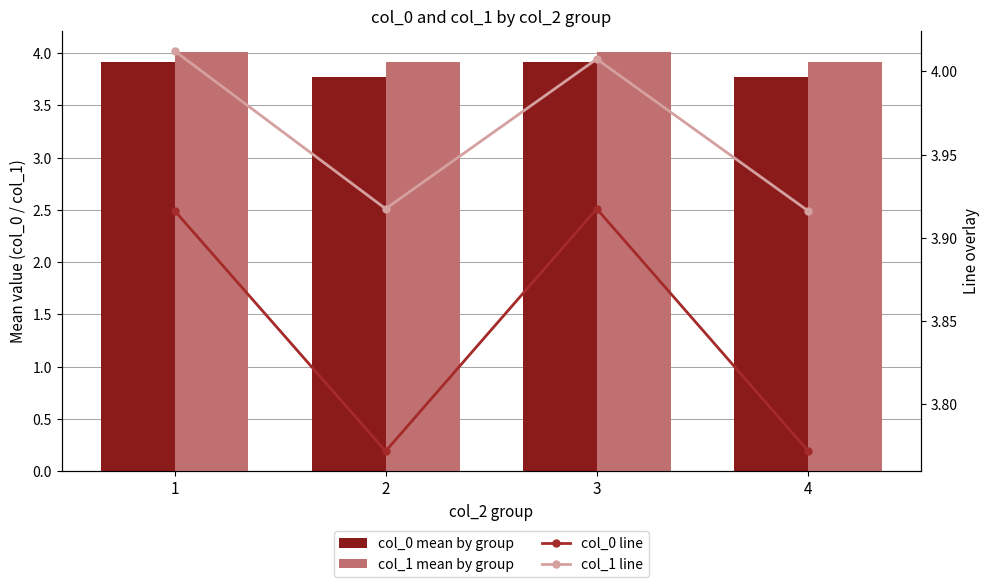

What are all the series names shown in the legend?

col_0 mean by group, col_1 mean by group, col_0 line, col_1 line